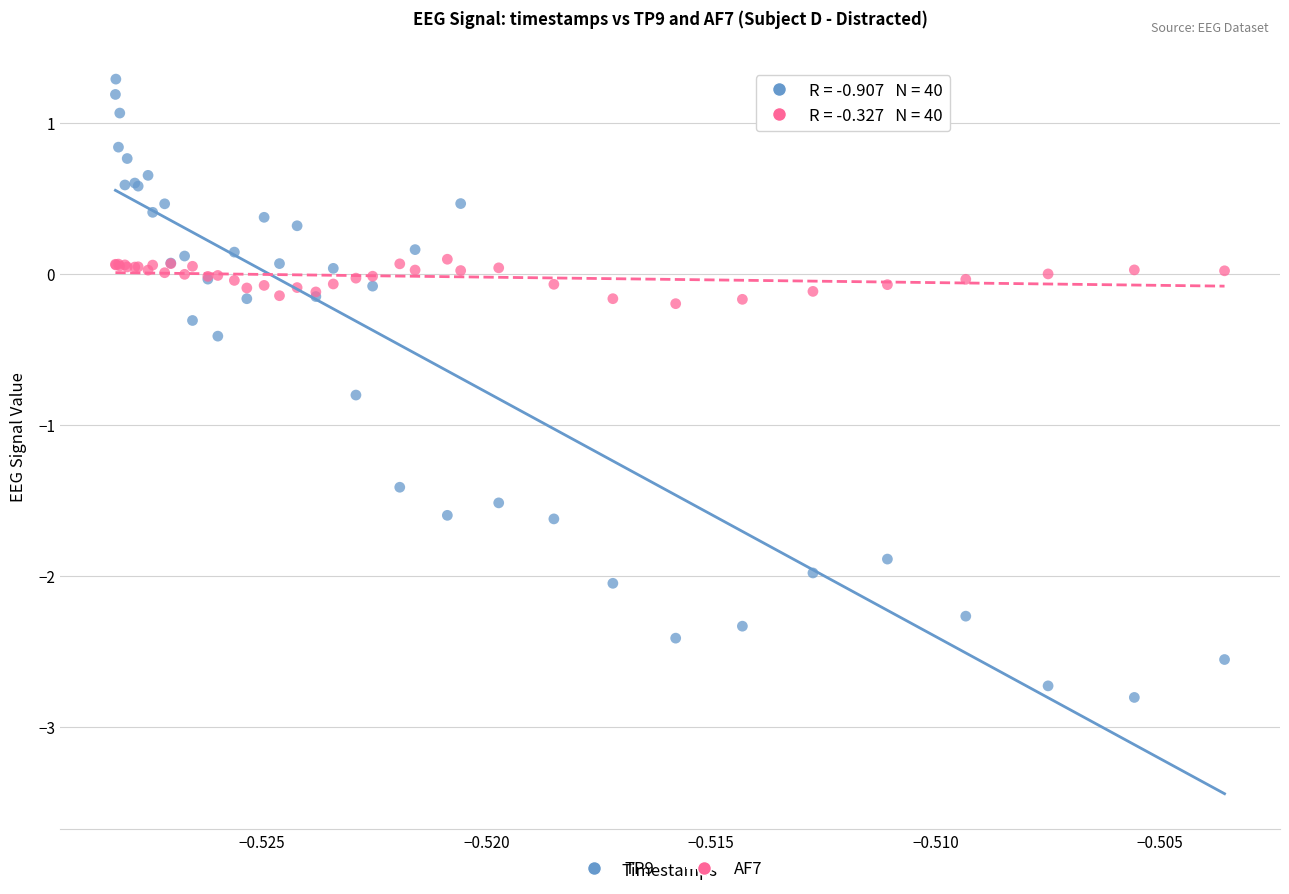

Which series reaches the maximum Y coordinate?

TP9